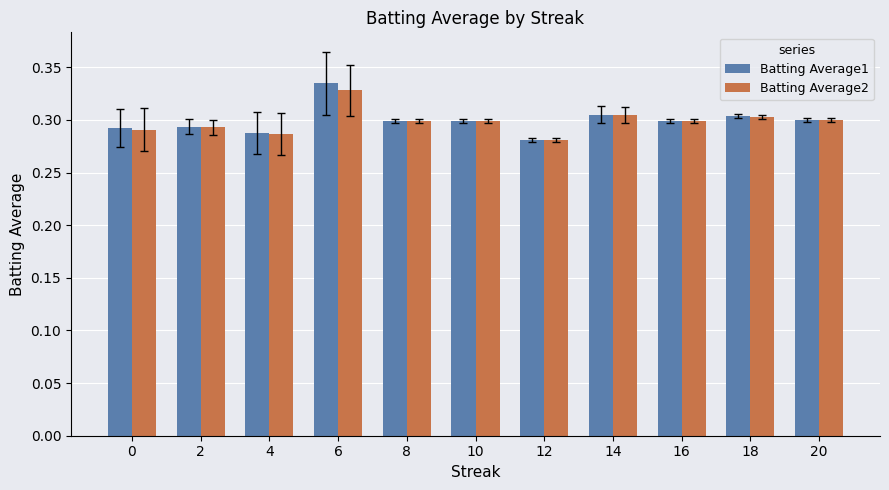

Is it true that Batting Average2 equals 0.2 at 8?

False